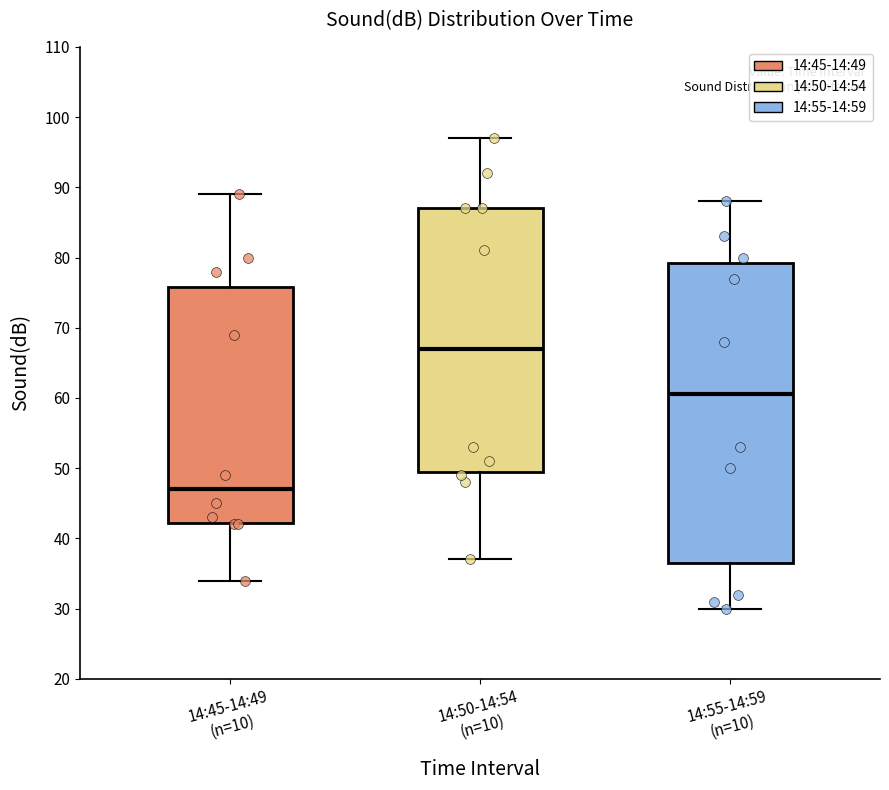

Reading left to right, transcribe this box plot: for each box, give where its median line is, the range the box spans, and where its two whiskers end, as read against the y-axis. The values are not printed on the chart, so give them approximately, as read against the axis.

14:45-14:49 (n=10): median 47, box 42 to 76, whiskers 34 to 89
14:50-14:54 (n=10): median 67, box 50 to 87, whiskers 37 to 97
14:55-14:59 (n=10): median 61, box 37 to 79, whiskers 30 to 88